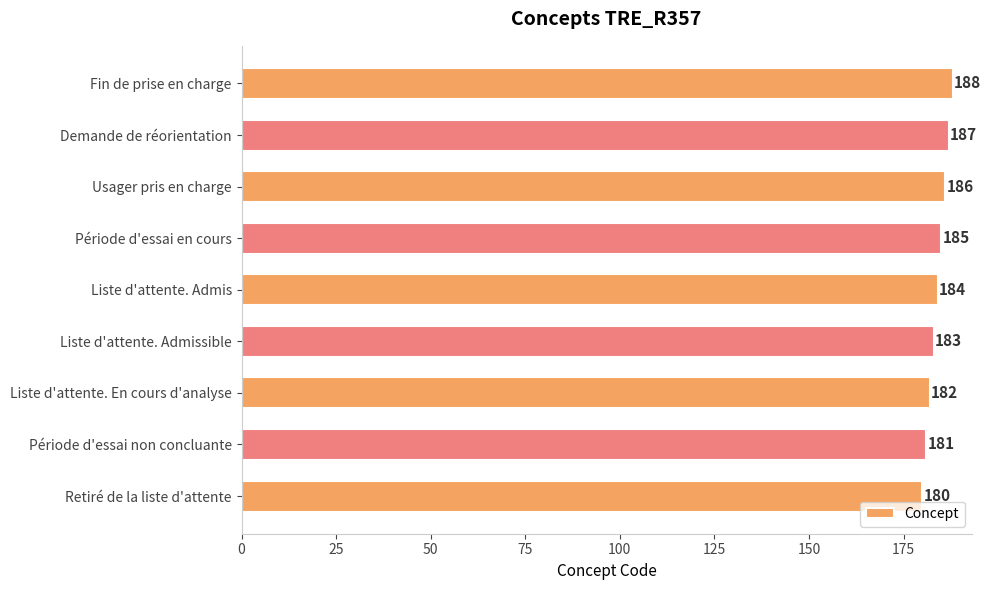

Rank the categories by value from highest to lowest.

Fin de prise en charge, Demande de réorientation, Usager pris en charge, Période d'essai en cours, Liste d'attente. Admis, Liste d'attente. Admissible, Liste d'attente. En cours d'analyse, Période d'essai non concluante, Retiré de la liste d'attente